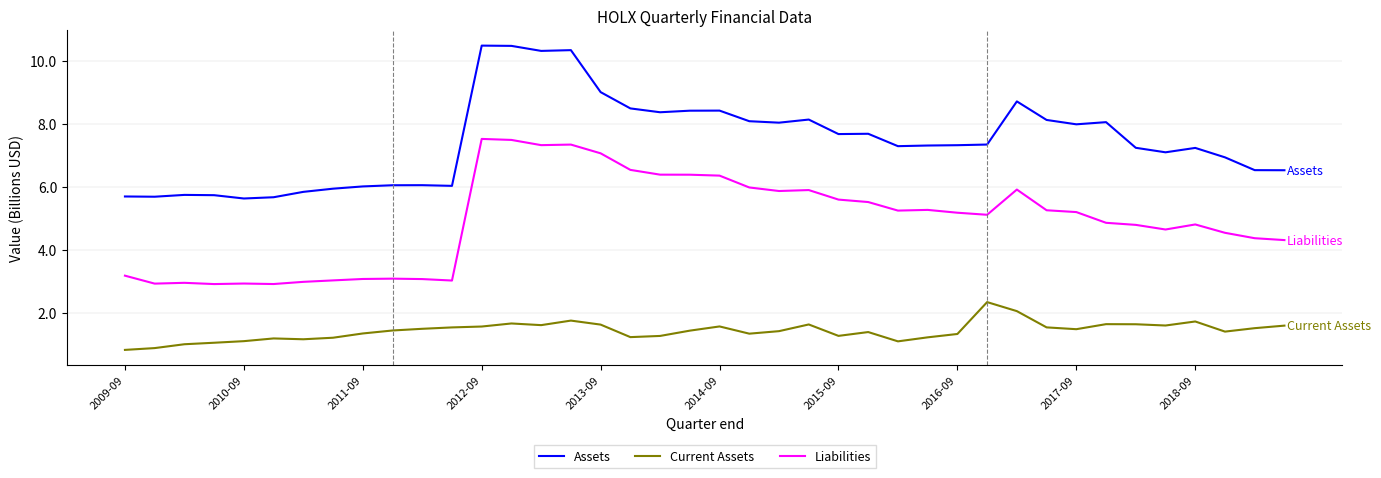

True or false: Liabilities and Assets intersect in this chart.

False